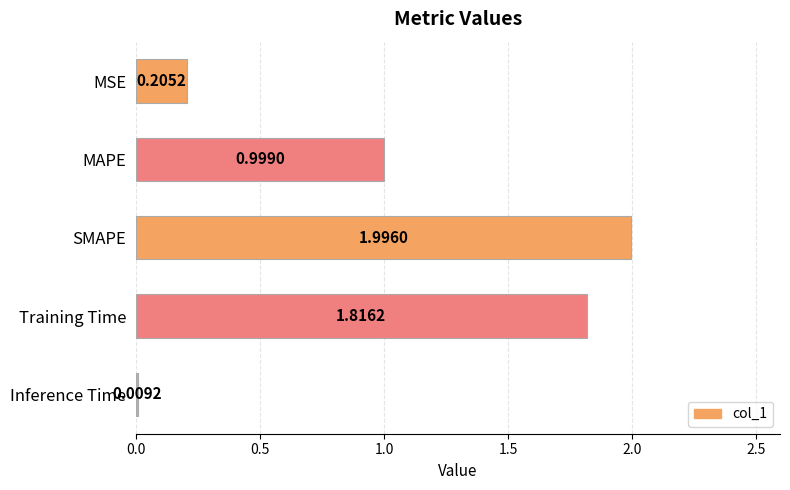

What is the label of the 3rd bar from the bottom?

SMAPE